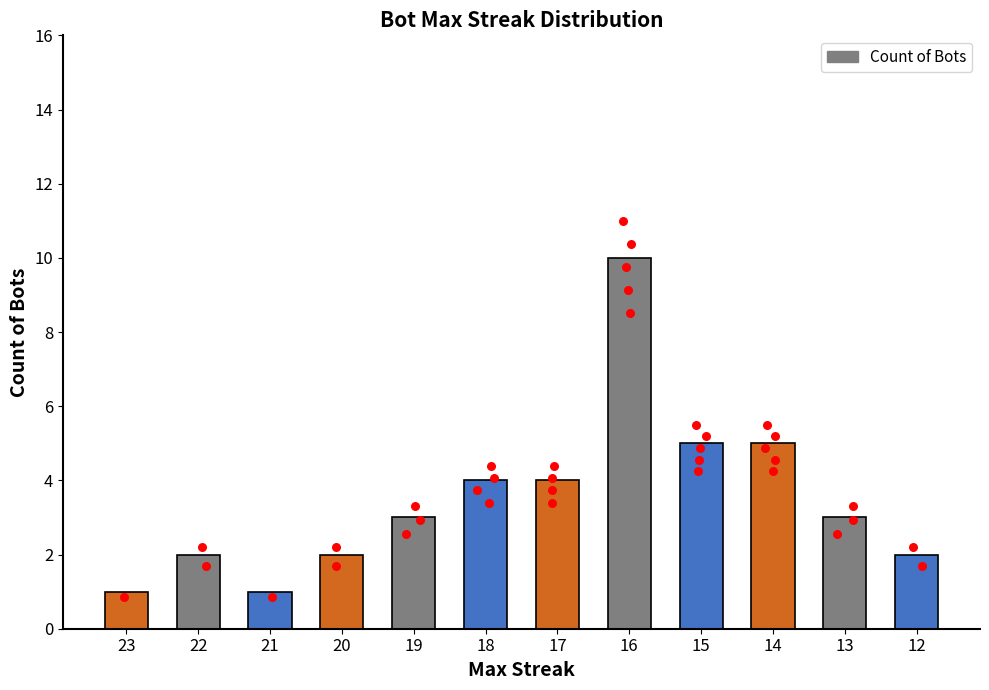

What is the ratio of the value at 13 to the value at 20?

1.5